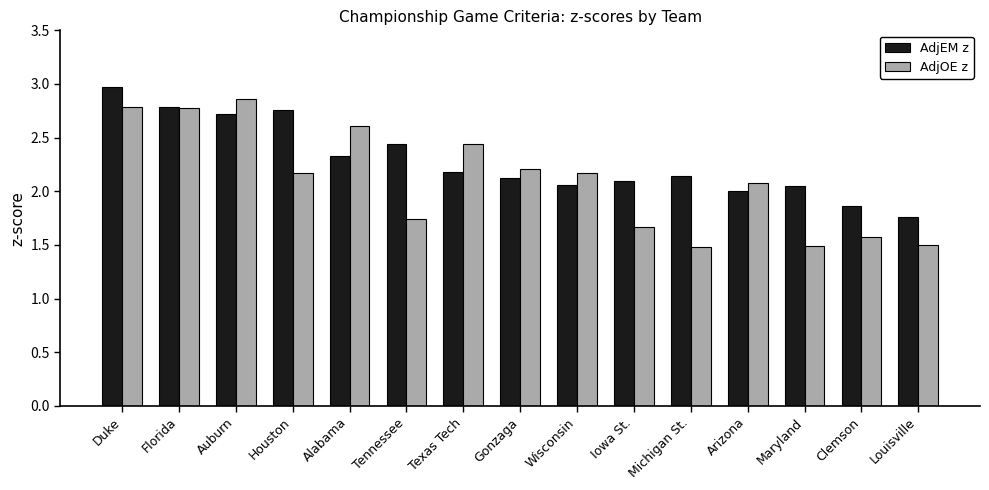

Which series has the largest range (max minus min)?

AdjOE z